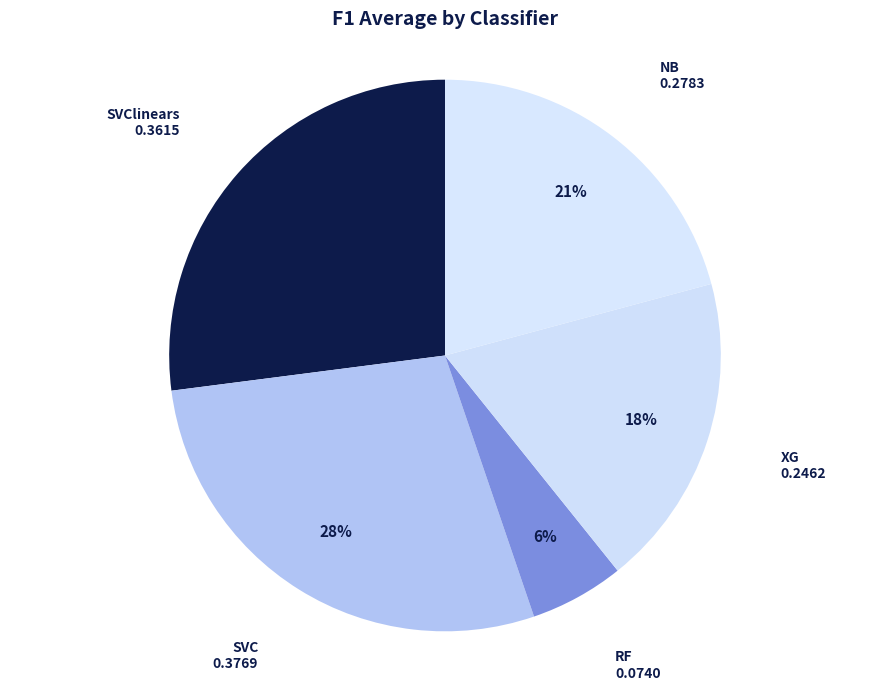

To the nearest percent, what percentage of the pie is RF?

6%